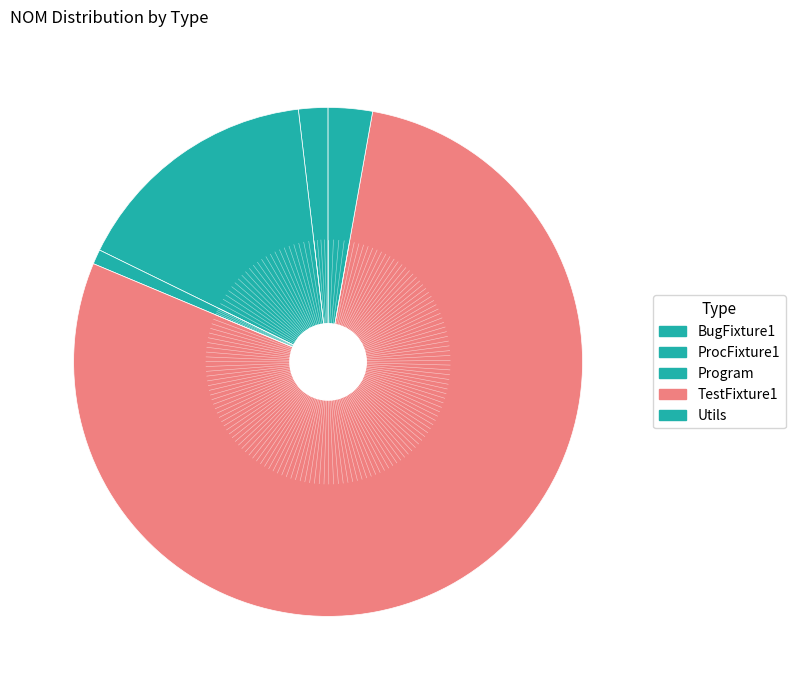

Count the number of slices in the pie.

5